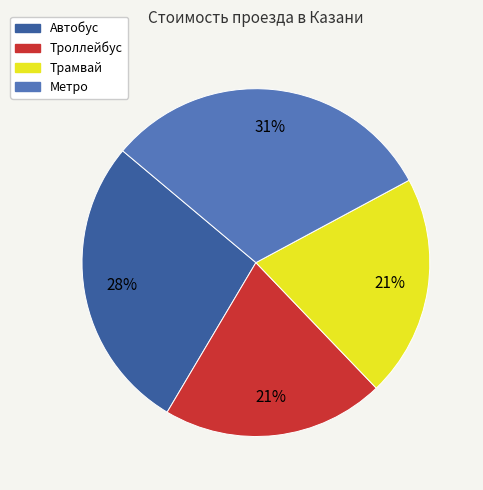

Is the sum of Трамвай and Автобус greater than half?

No